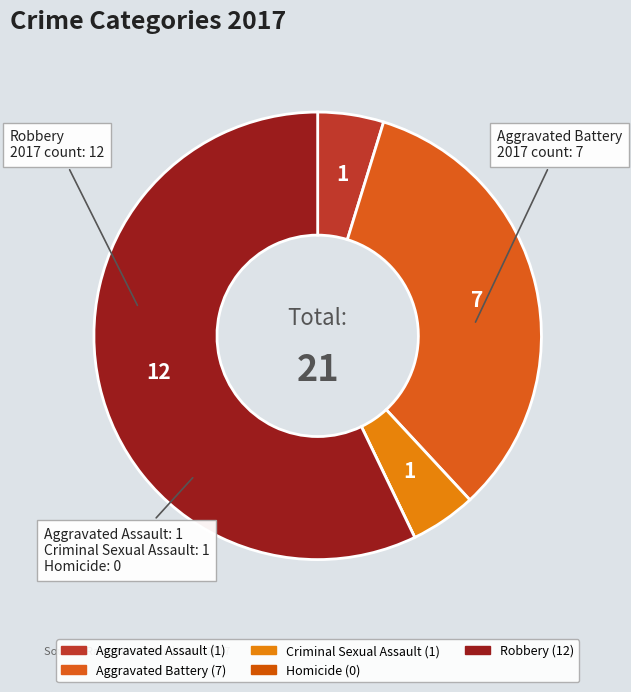

To the nearest percent, what portion does Robbery represent?

57%